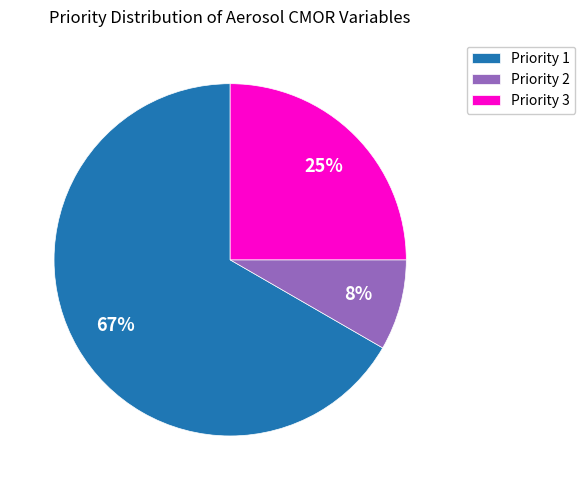

Rank the categories by value from lowest to highest.

Priority 2, Priority 3, Priority 1